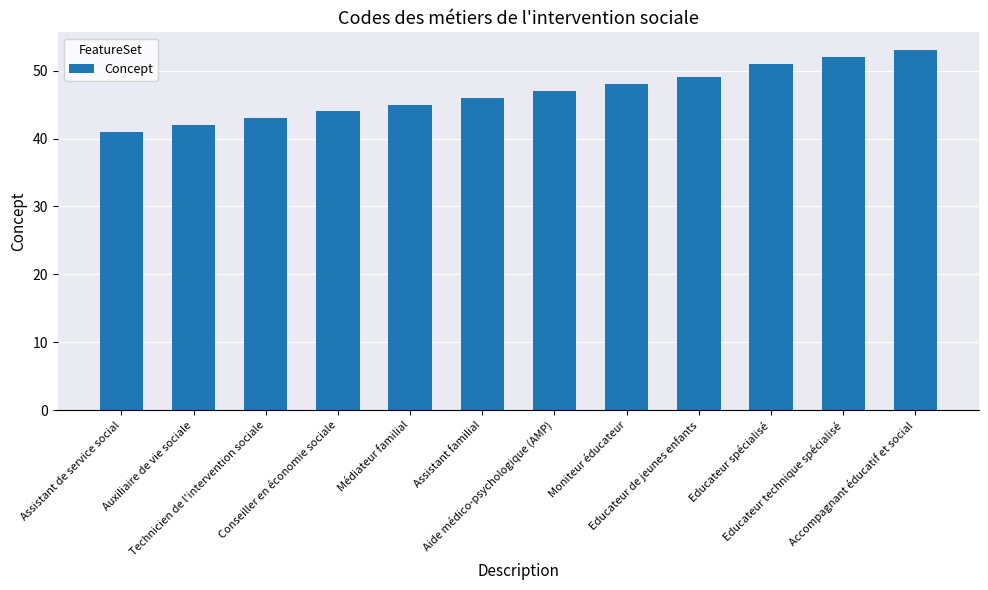

What is the smallest value displayed?

41